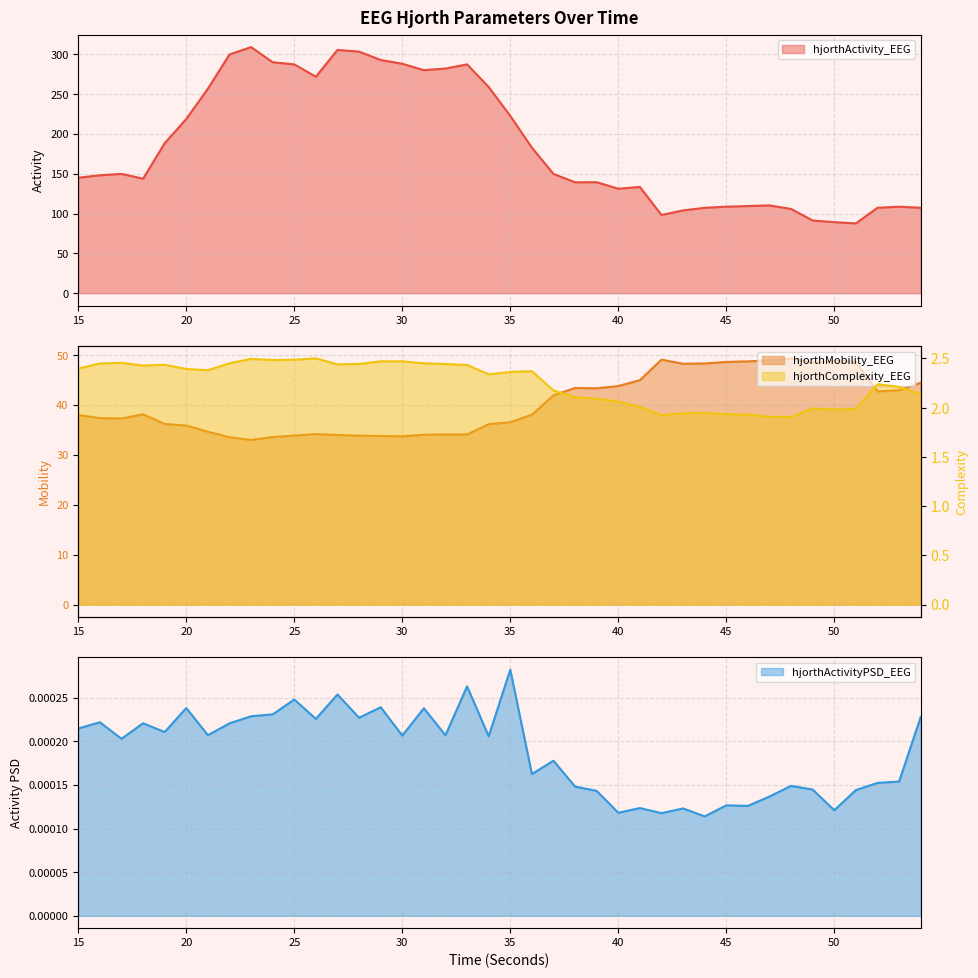

Where is the first local maximum for hjorthActivity_EEG?

17